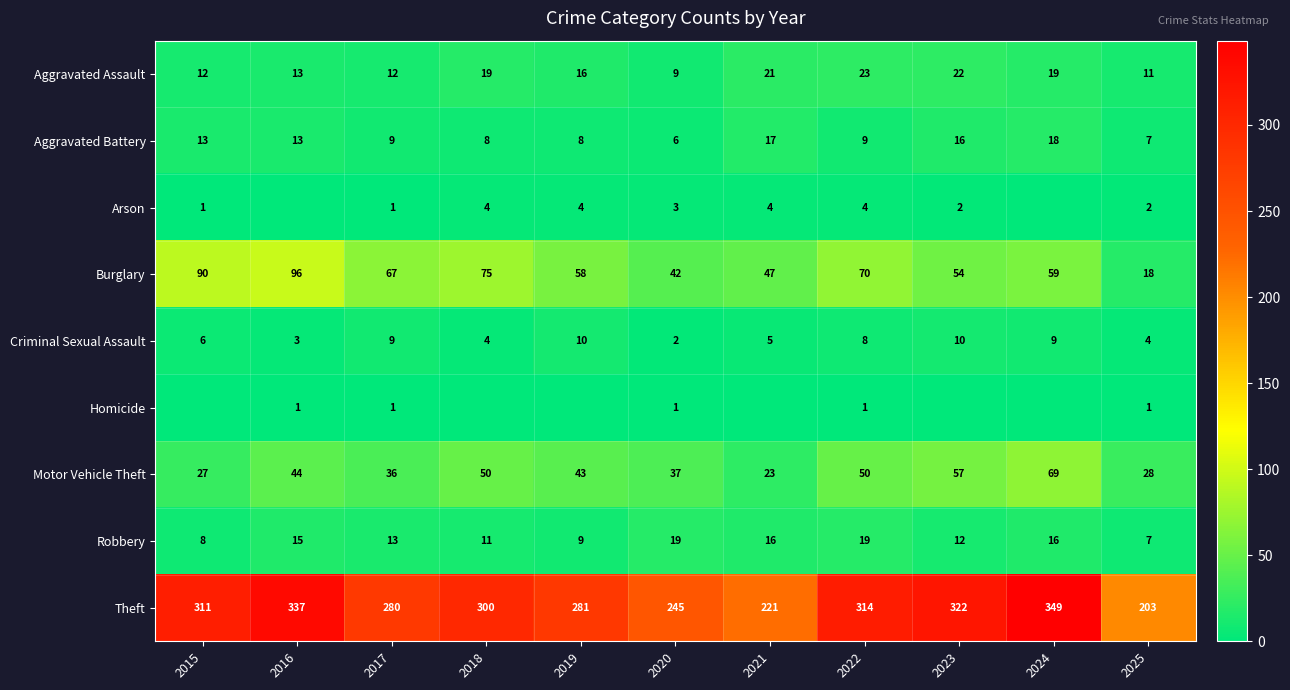

Where is Theft nearest to the value 276?

2017